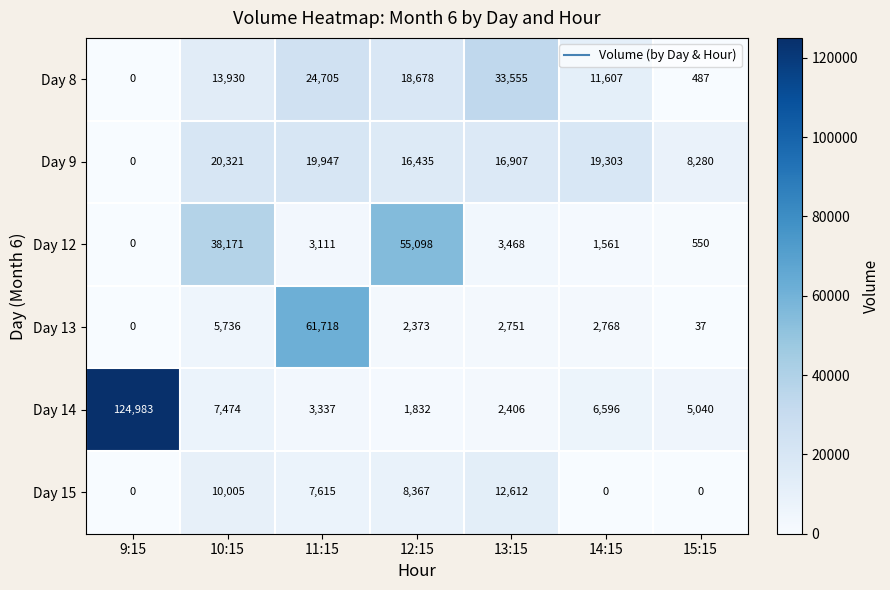

List the series in order of their peak value, lowest first.

Day 15, Day 9, Day 8, Day 12, Day 13, Day 14